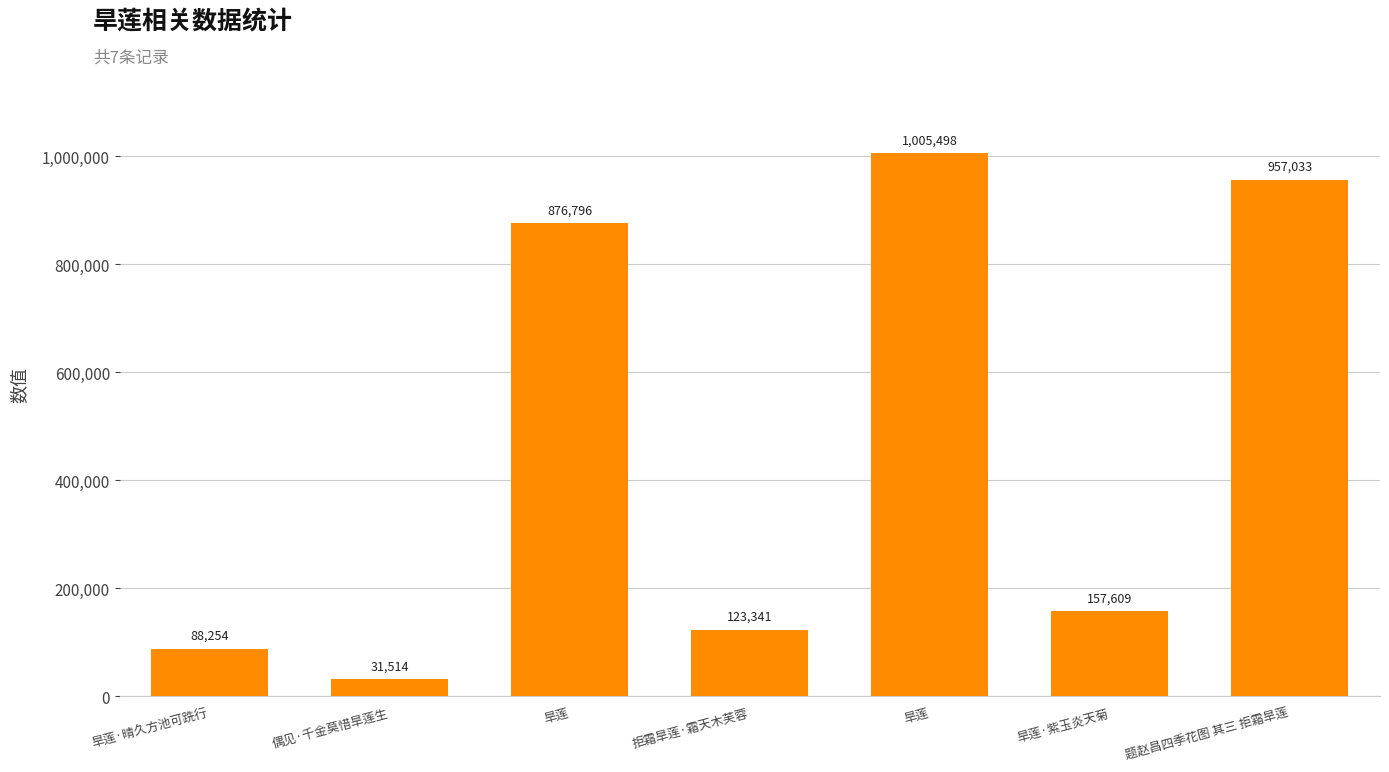

Count the number of data series in this chart.

1